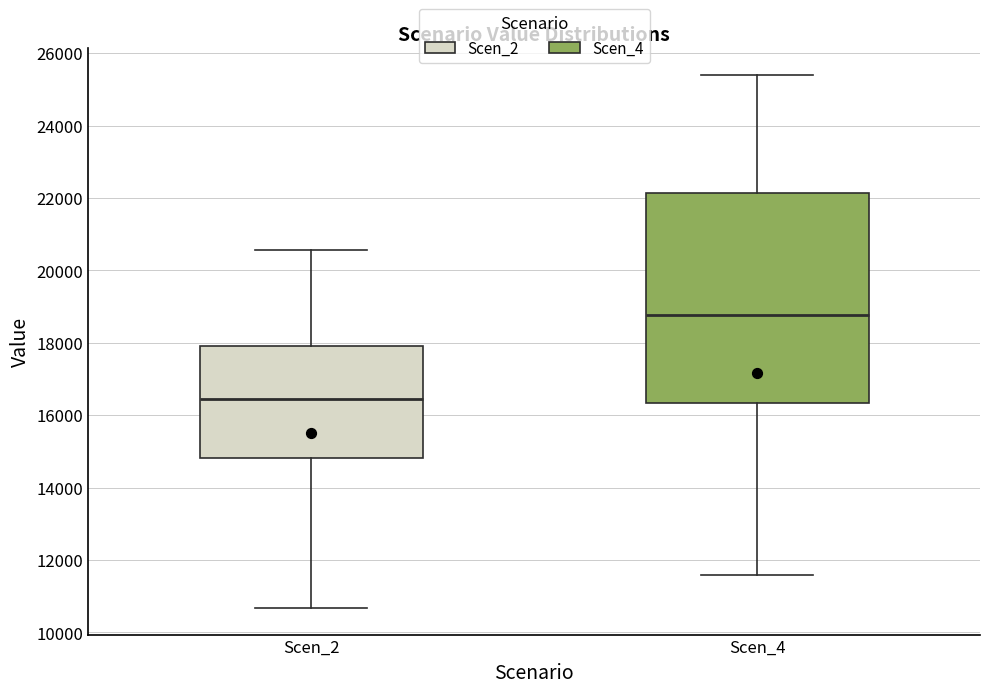

Reading left to right, transcribe this box plot: for each box, give where its median line is, the range the box spans, and where its two whiskers end, as read against the y-axis. The values are not printed on the chart, so give them approximately, as read against the axis.

Scen_2: median 16400, box 14800 to 18000, whiskers 10600 to 20600
Scen_4: median 18800, box 16400 to 22200, whiskers 11600 to 25400